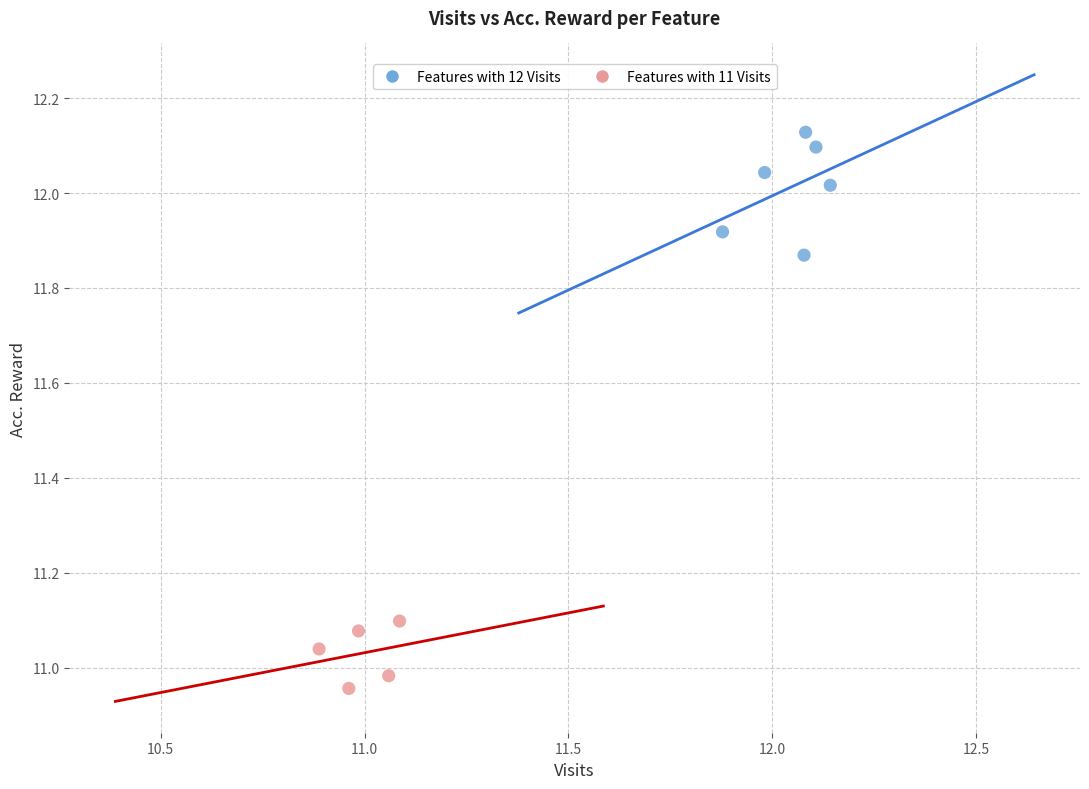

What are all the series names shown in the legend?

Features with 12 Visits, Features with 11 Visits